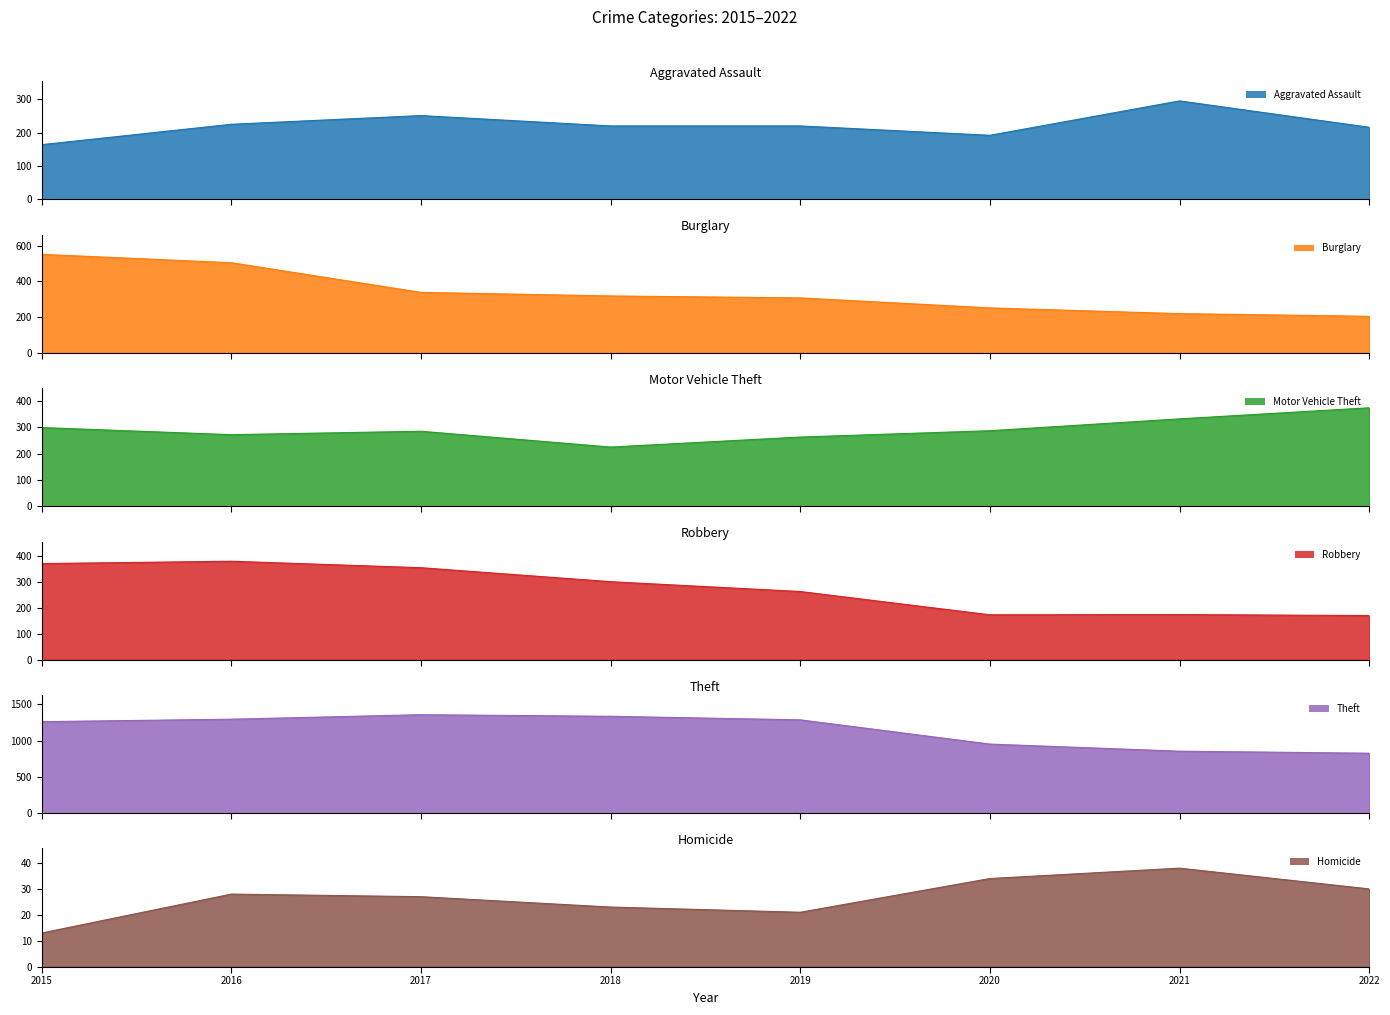

Rank the series by their maximum value, from highest to lowest.

Theft, Burglary, Robbery, Motor Vehicle Theft, Aggravated Assault, Homicide